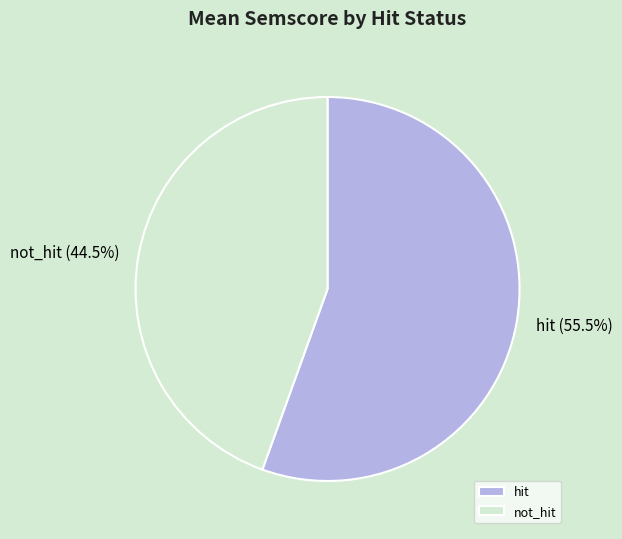

Which slice is the smallest?

not_hit